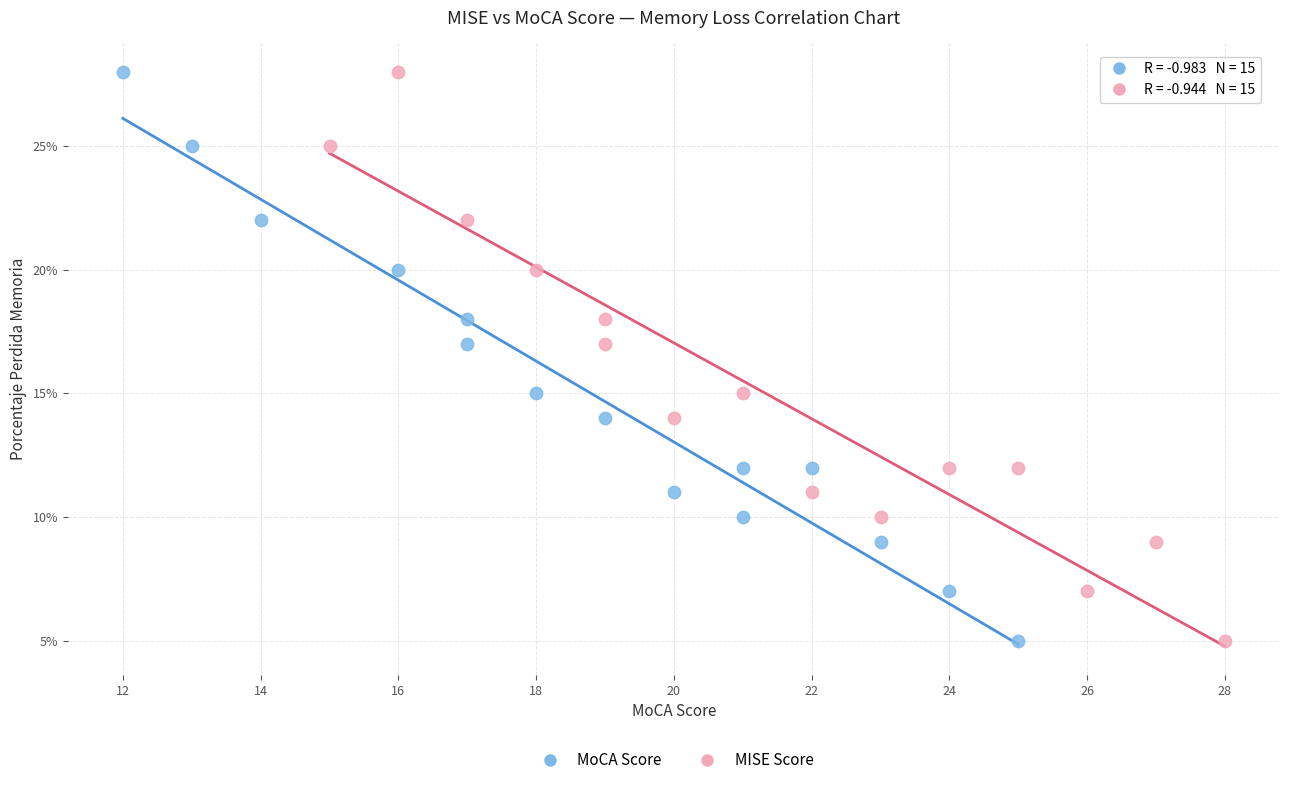

What are all the series names shown in the legend?

MoCA Score, MISE Score